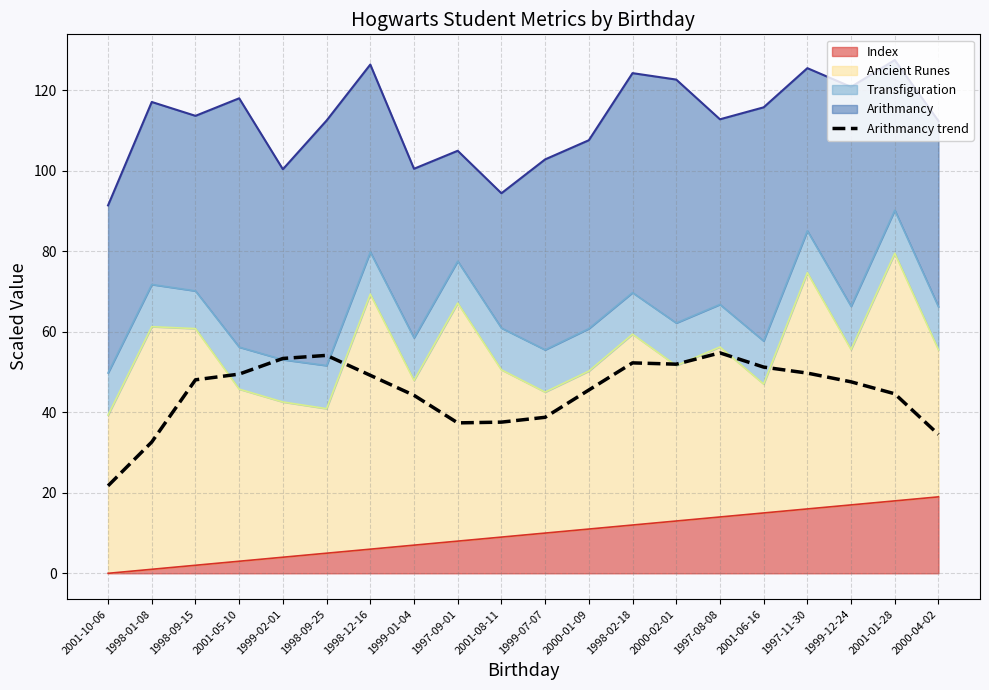

At which category does the data reach its first local peak?

1998-09-25